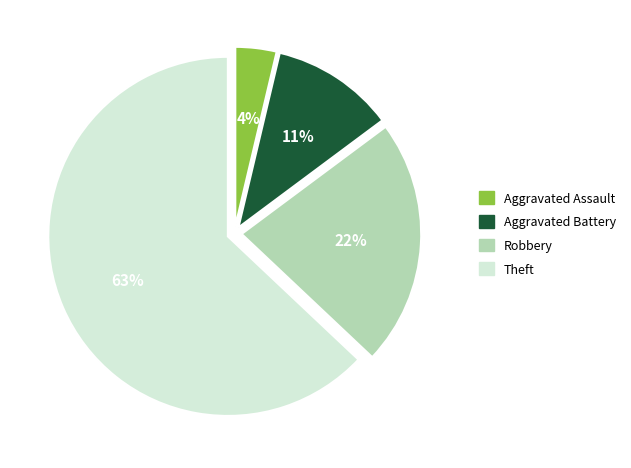

Do Theft and Aggravated Battery together represent more than half of the pie?

Yes